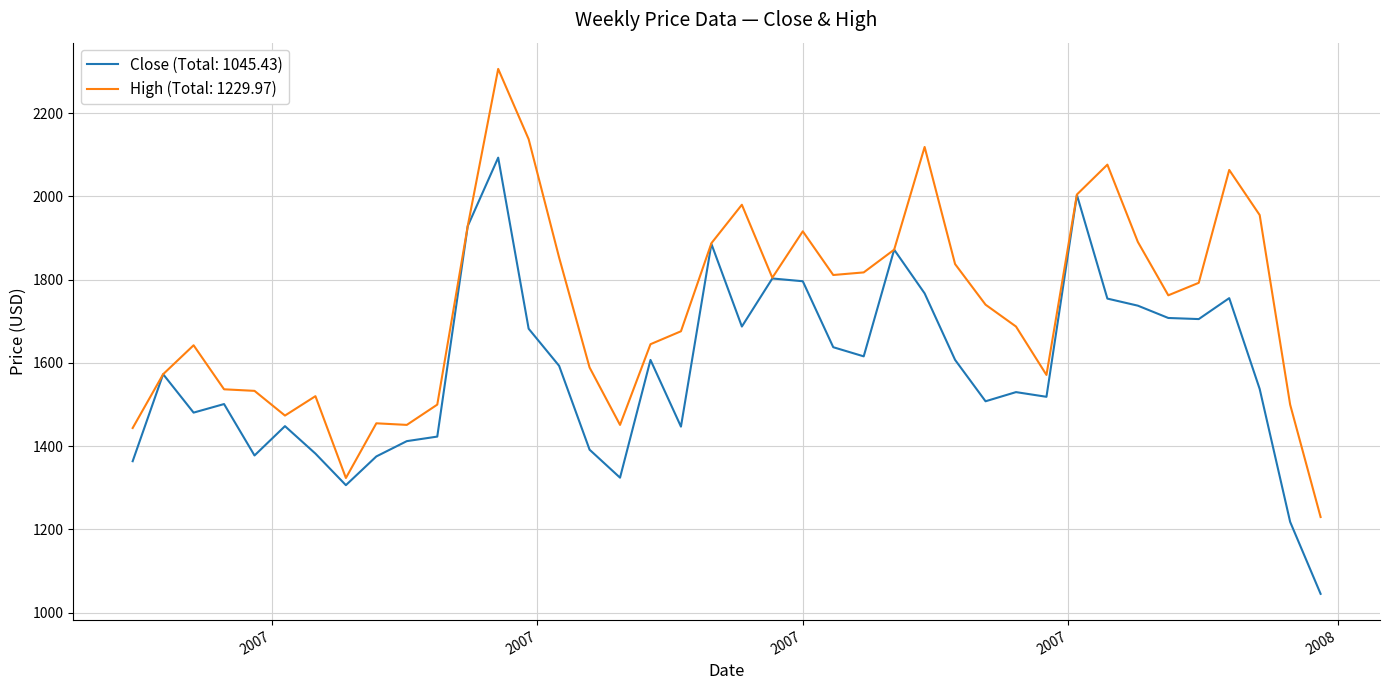

What is the smallest value displayed?

1045.4